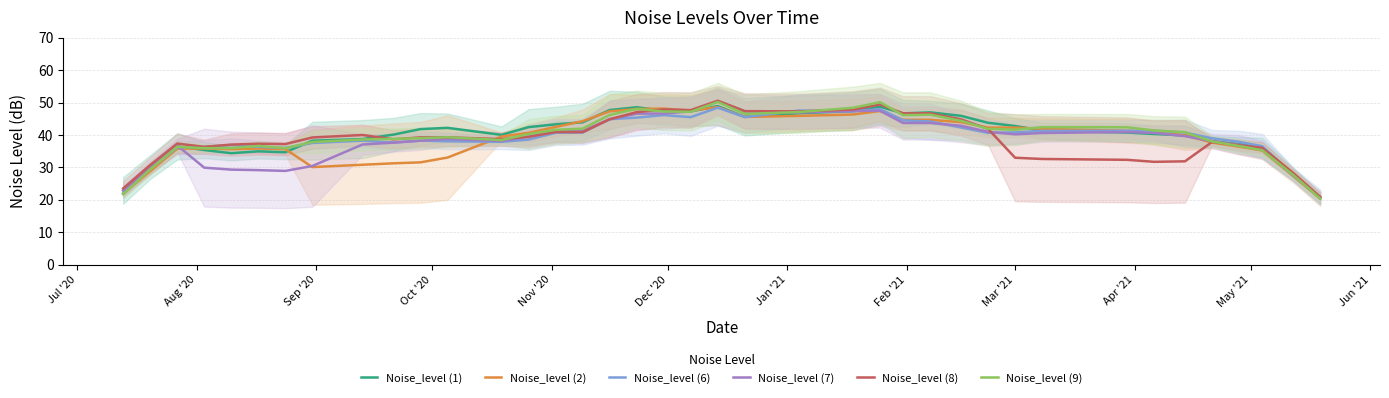

What is the maximum value for Noise_level (6)?

48.4